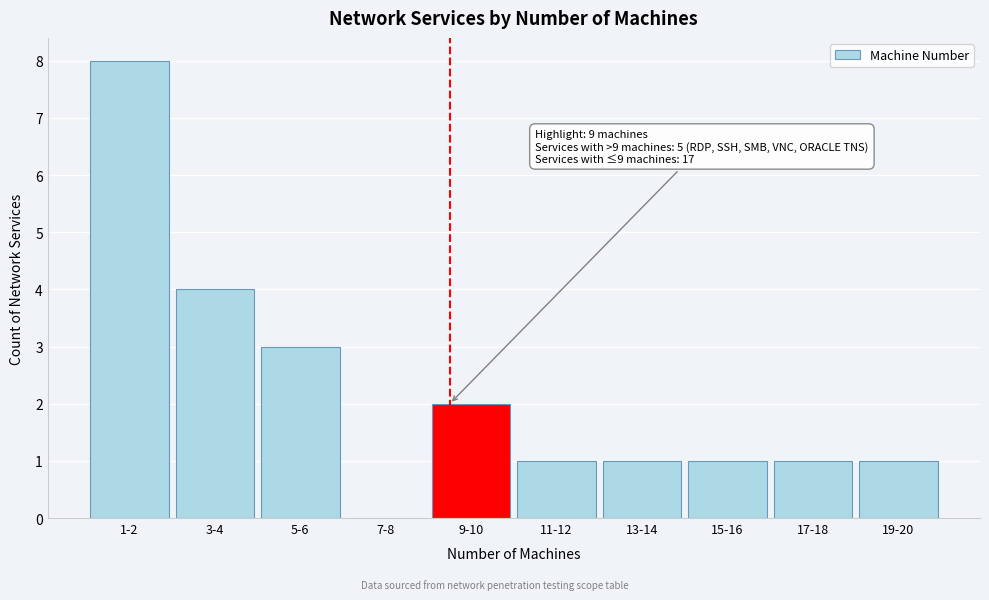

Reading right to left, transcribe all the data shown in this chart.

19-20=1	17-18=1	15-16=1	13-14=1	11-12=1	9-10=2	7-8=0	5-6=3	3-4=4	1-2=8